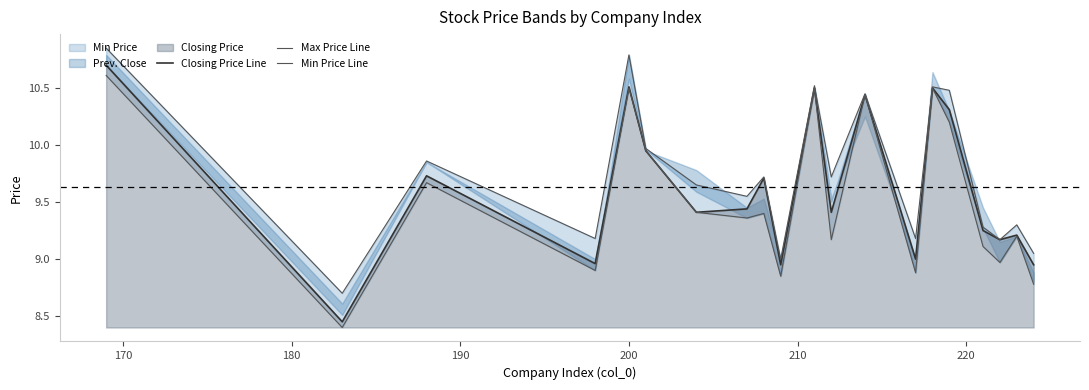

What is the highest value of the Closing Price Line series?

10.7